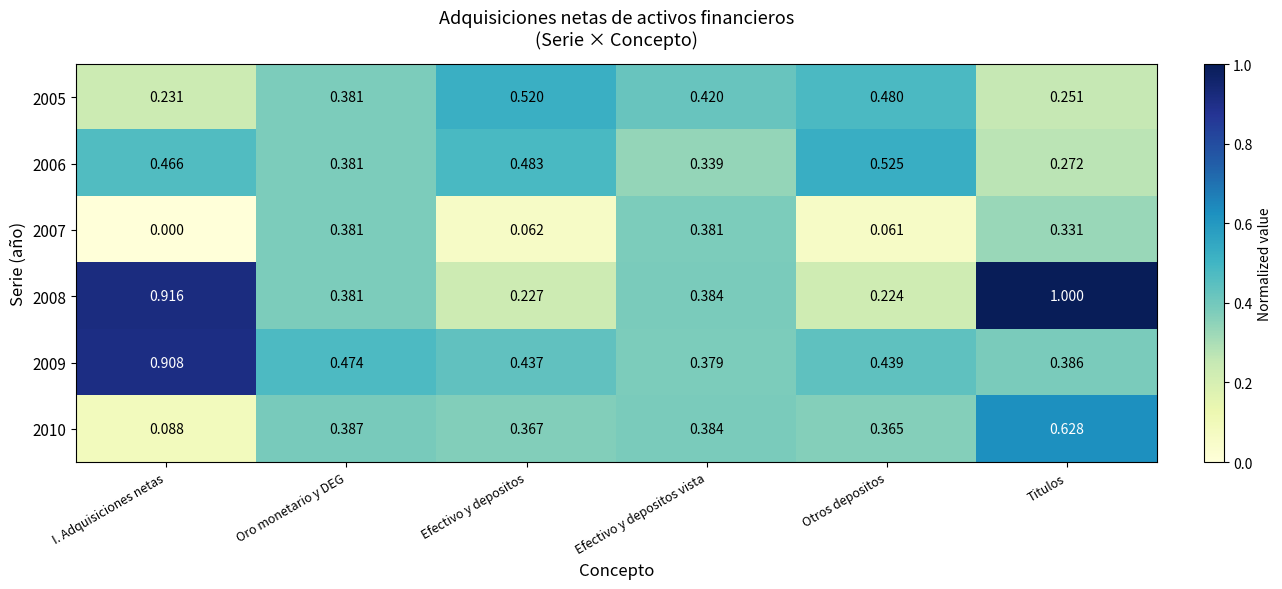

Which series changed the most between I. Adquisiciones netas and Efectivo y depositos vista?

2008